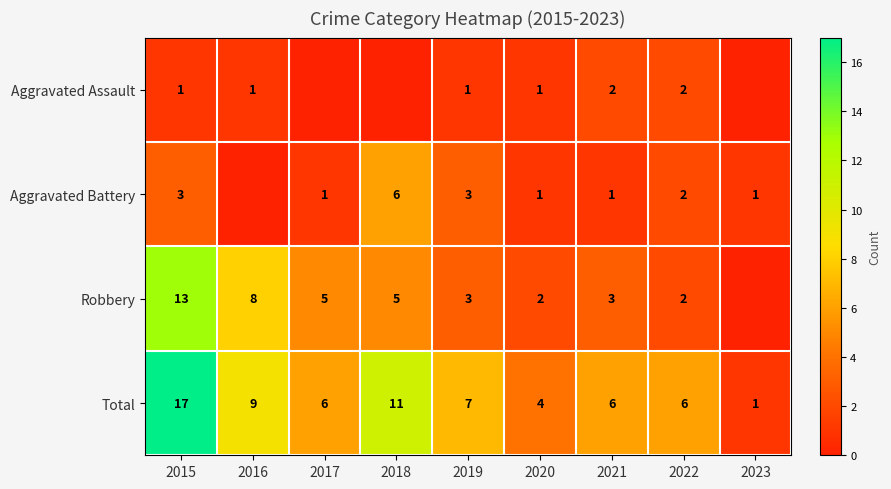

Which label corresponds to the smallest value in the chart?

2017